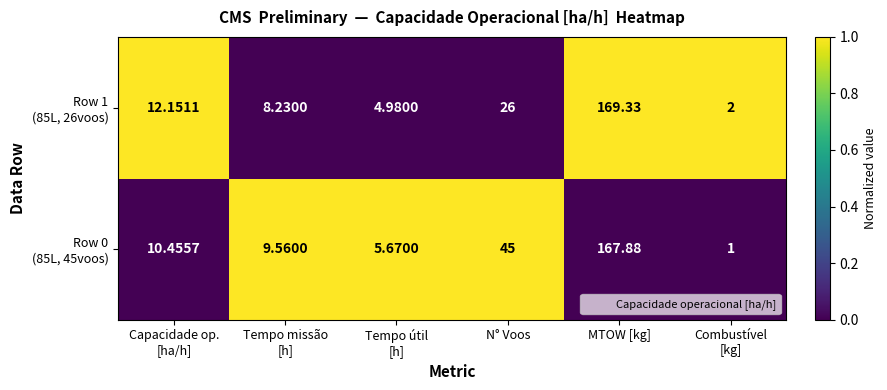

At which category is the sum across all series the highest?

MTOW [kg]